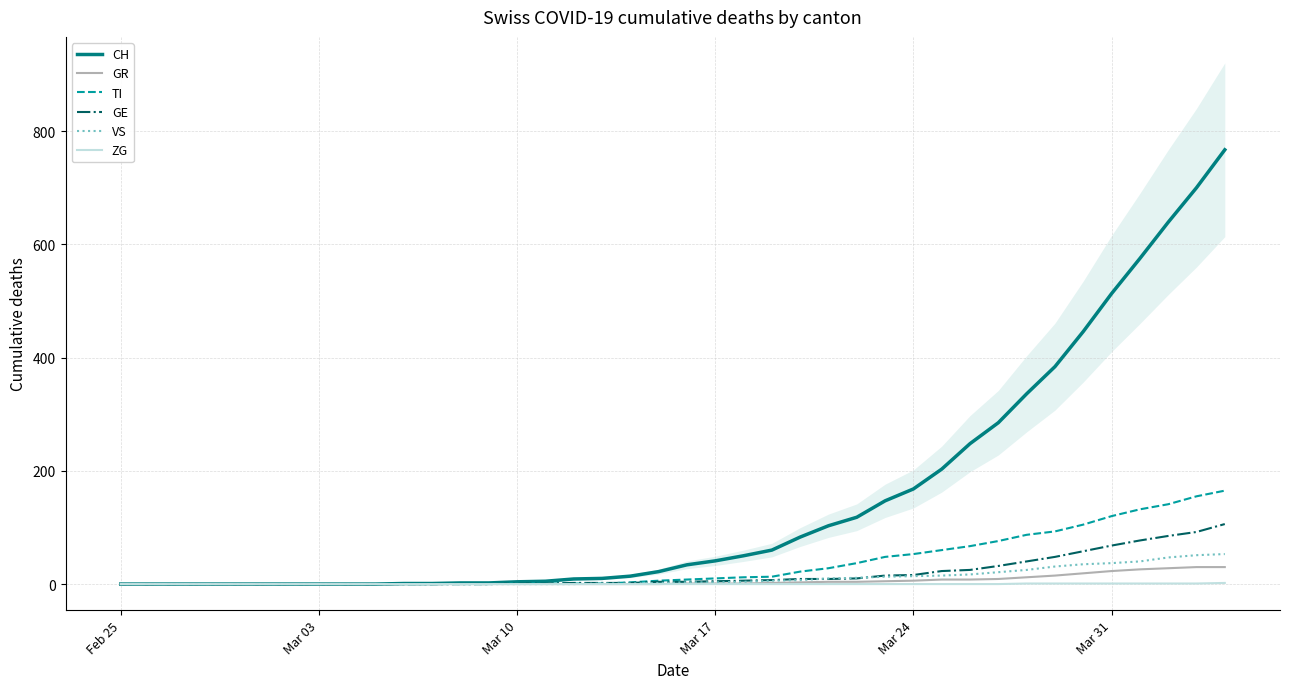

What is the sum of all GE values?

747